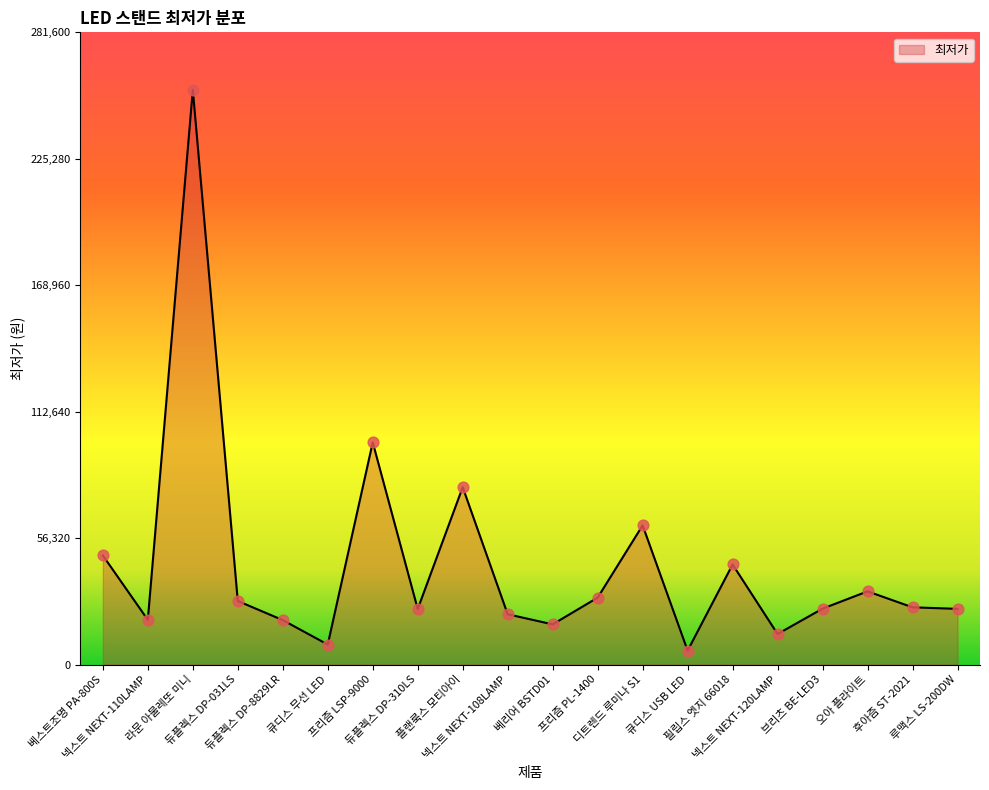

Approximately how many times larger is the value at 라문 아물레또 미니 compared to 오아 플라이트?

7.9